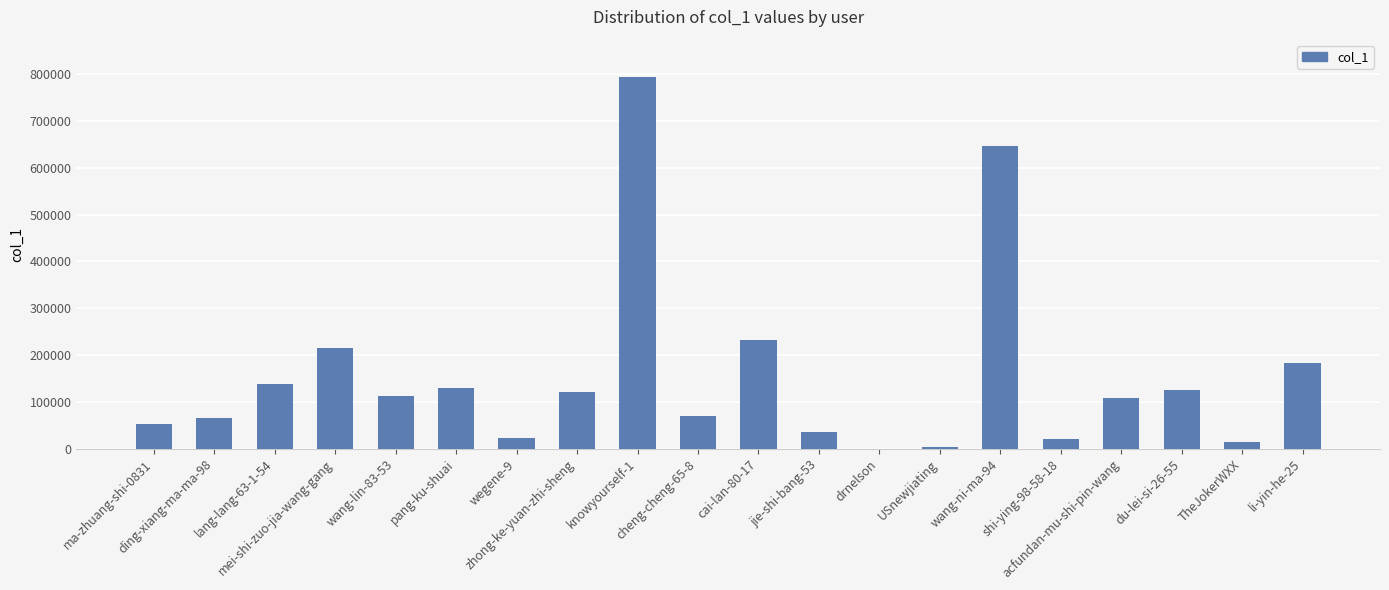

What is the sum of all values?

3092568